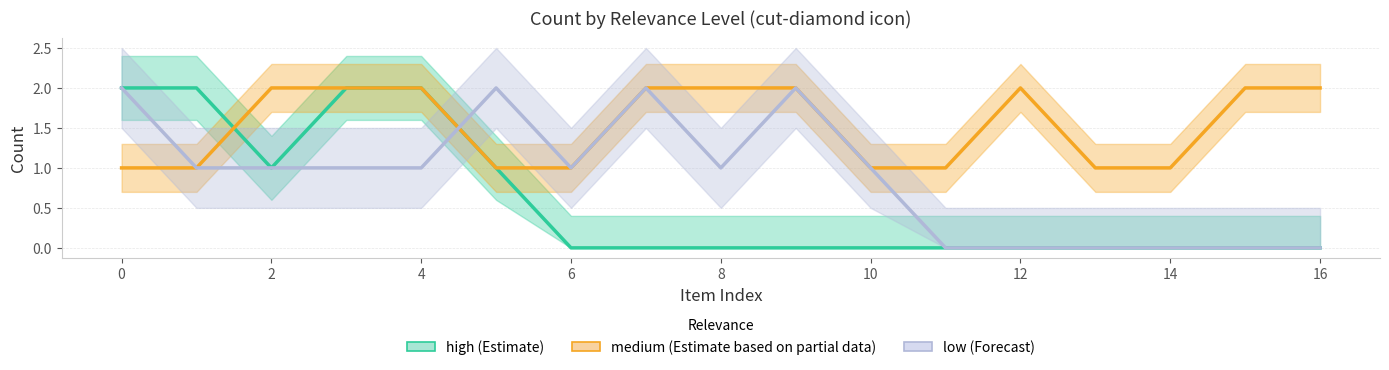

What is the greatest value displayed?

2